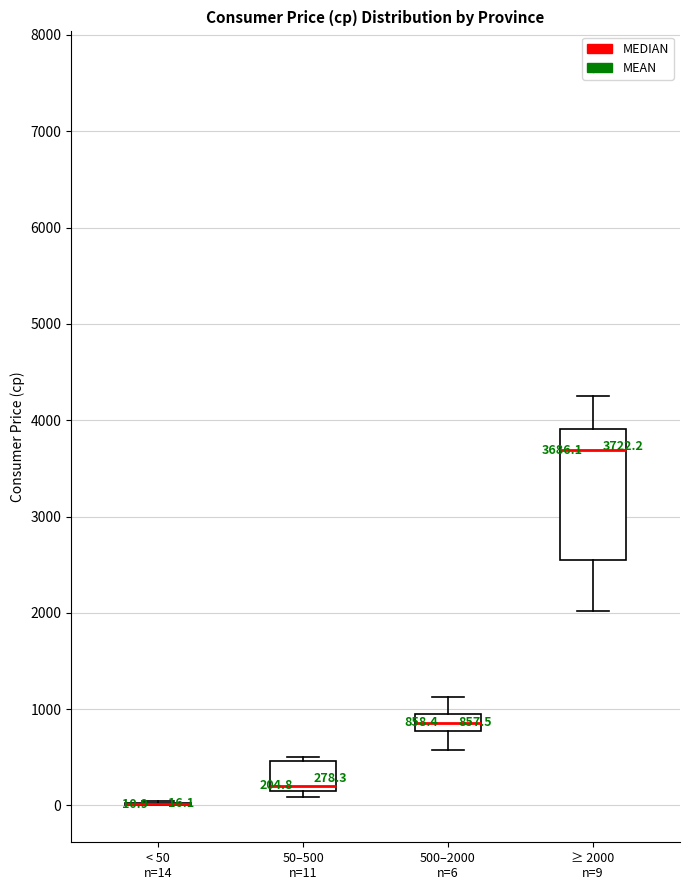

Comparing the boxes themselves (not the whiskers), which one is the tallest?

≥ 2000 n=9